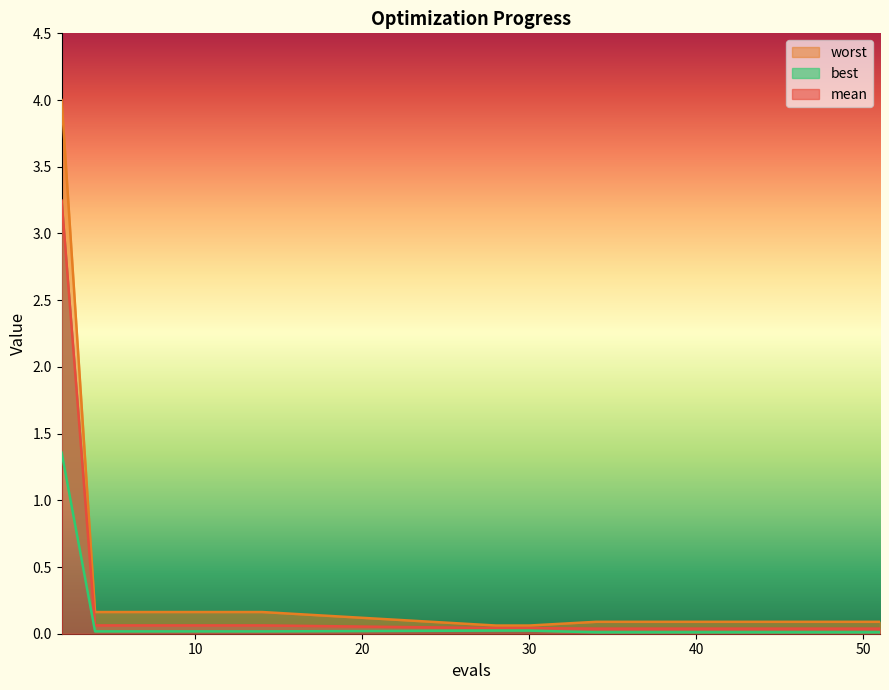

True or false: worst has a value of 0.1 at 51.

True